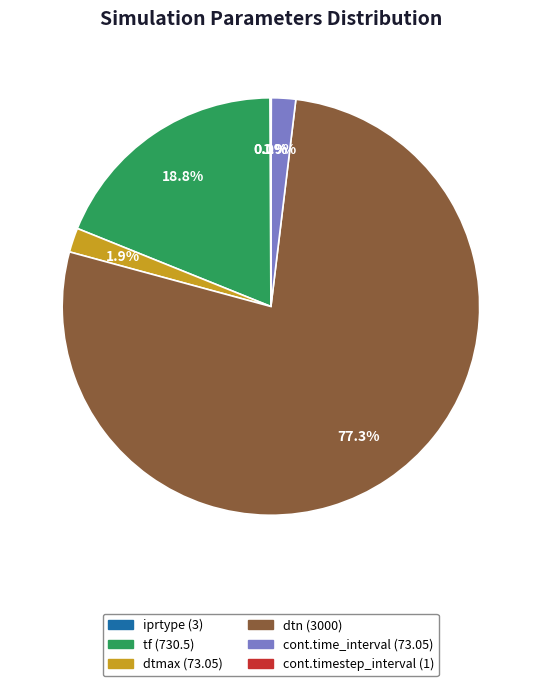

Which slice is the largest?

dtn